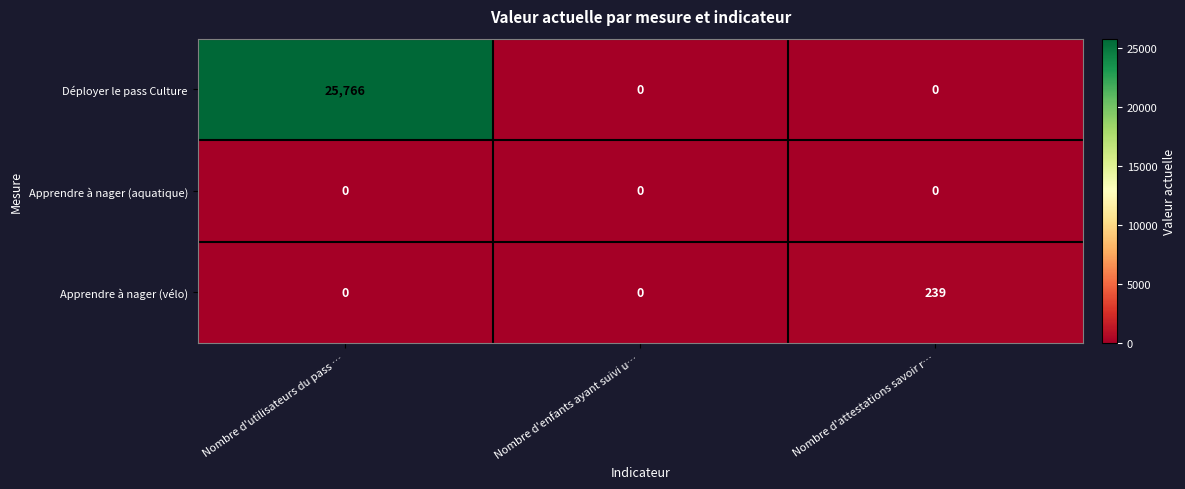

Count the Apprendre à nager (vélo) values in the range 0 to 239.

3